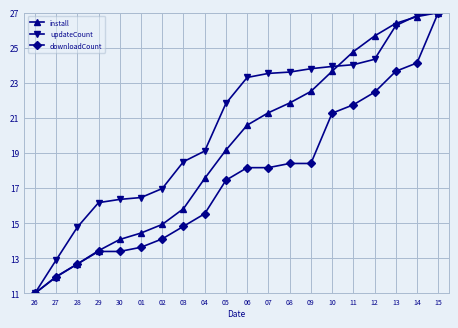

What is the spread (max minus min) of values at 04?

3.6